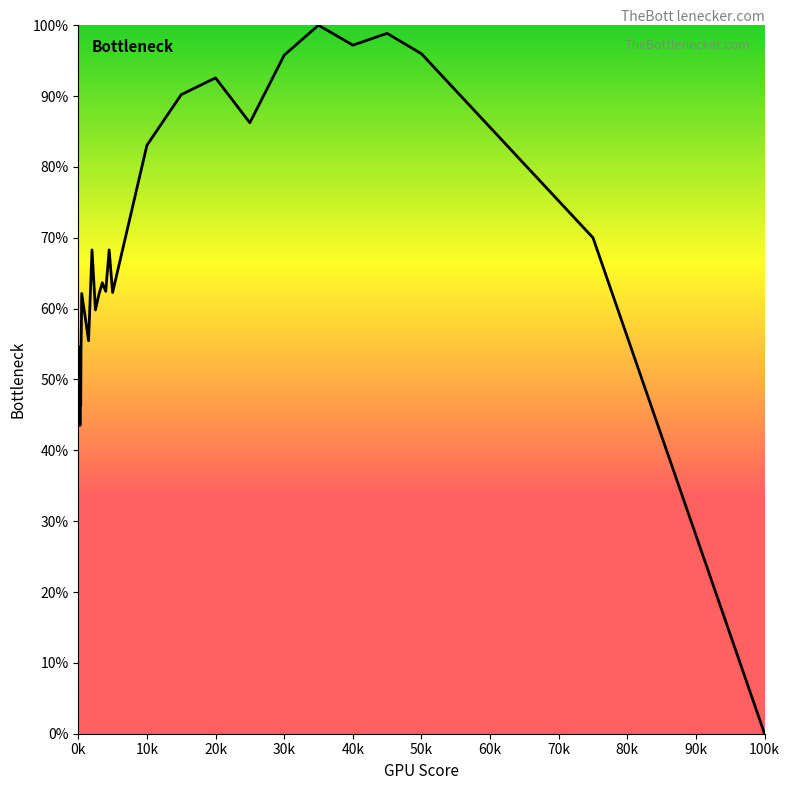

What is the maximum value shown in the chart?

100.0